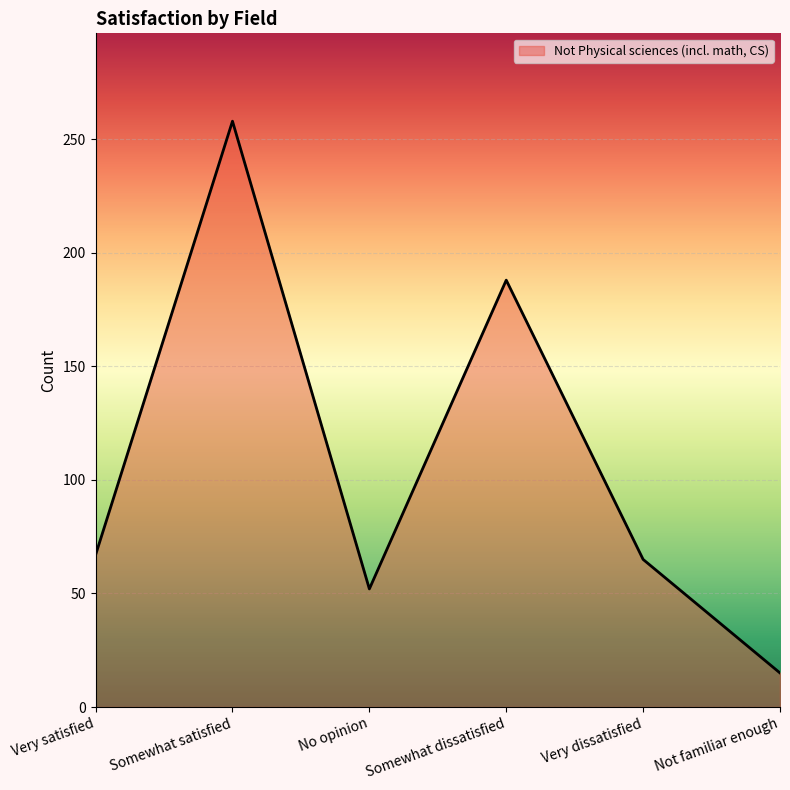

At which category does the data reach its first local valley?

No opinion